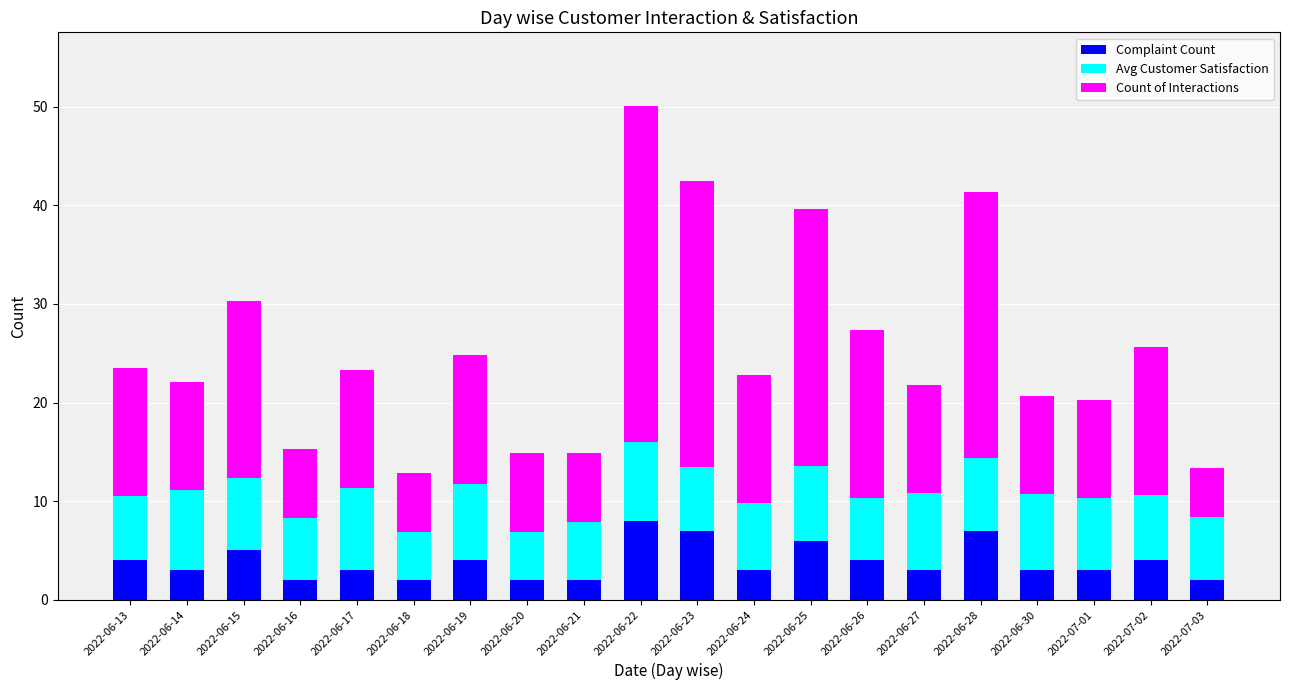

What is the maximum value for Complaint Count?

8.0